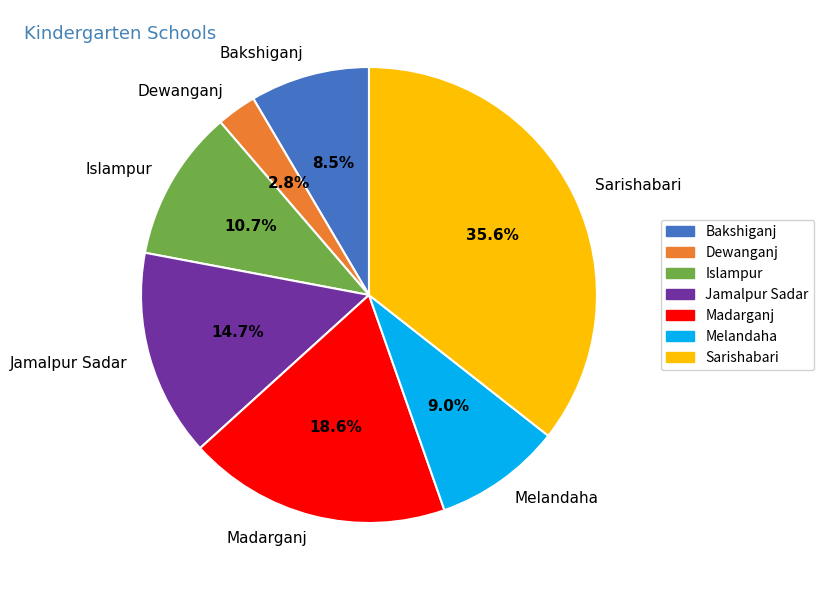

To the nearest percent, what is the average slice percentage?

14%